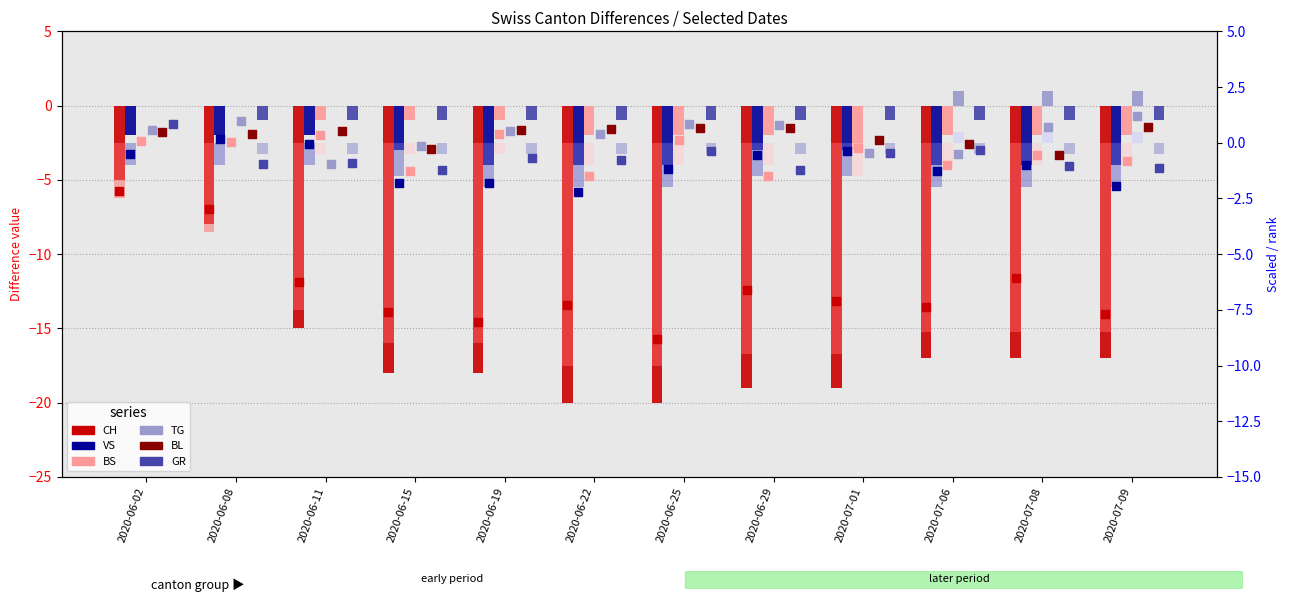

Which series contains the lowest Y value?

CH